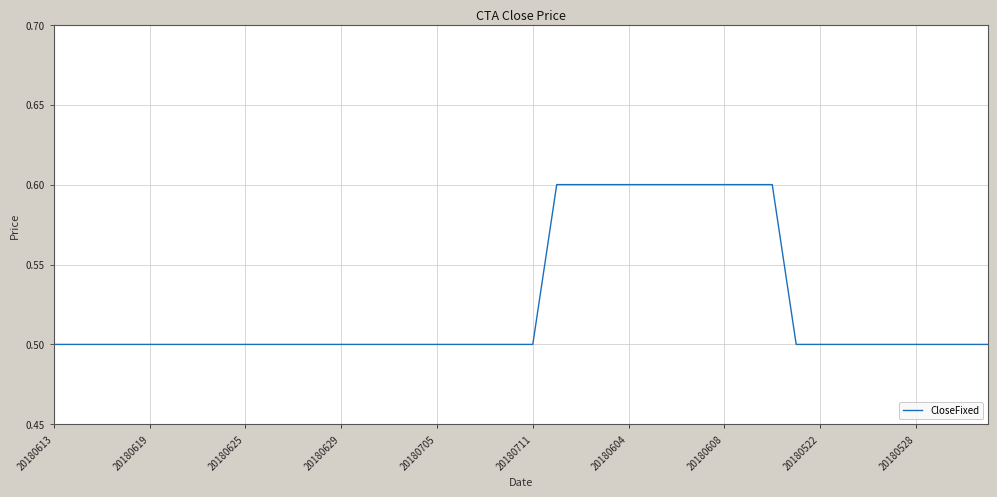

What is the greatest value displayed?

0.6